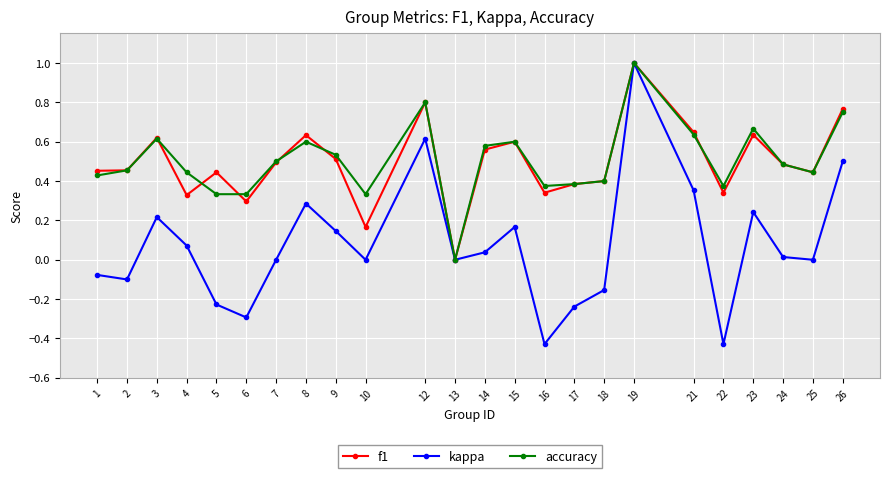

Which series changed the most between 2 and 12?

kappa